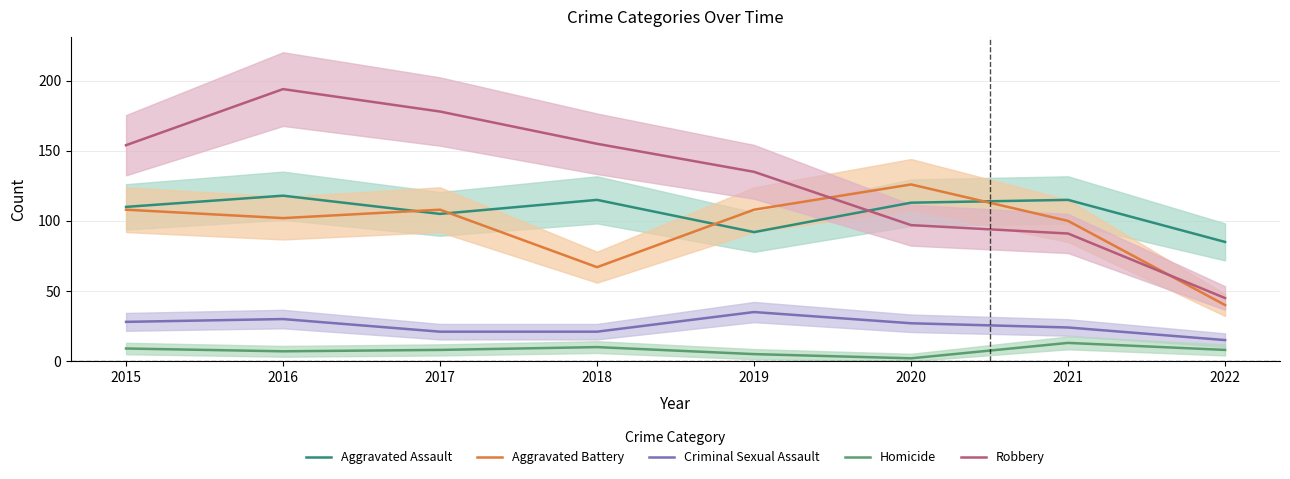

Where is the first local maximum for Criminal Sexual Assault?

2016